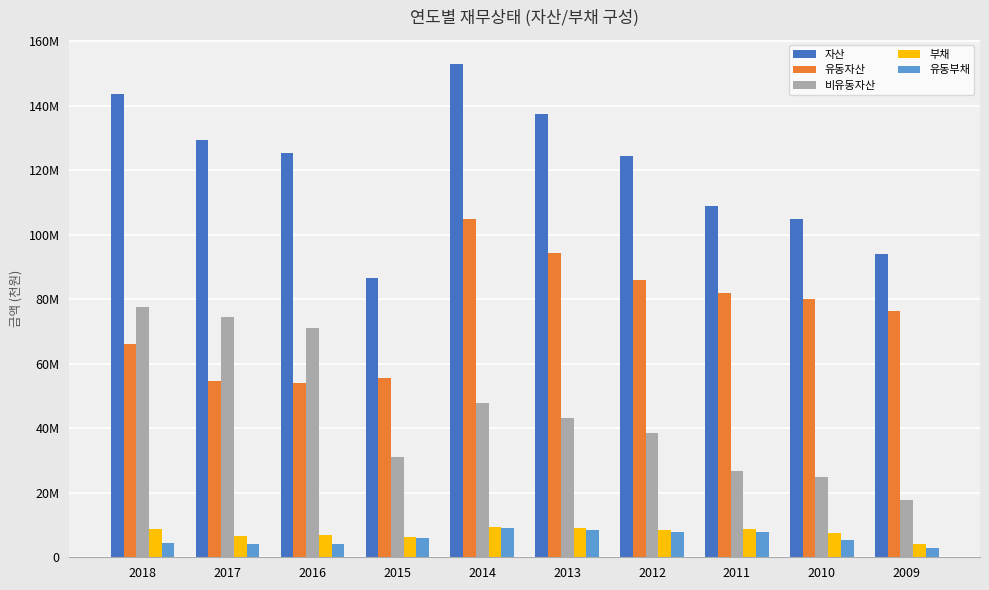

Are the bars horizontal?

No